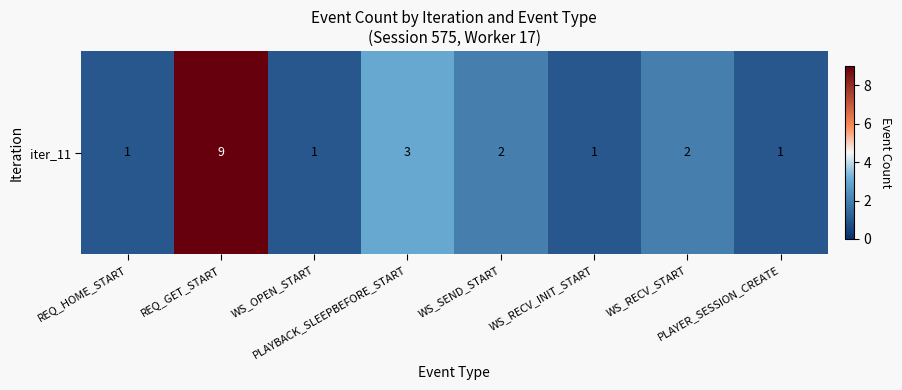

Count the number of data series in this chart.

1